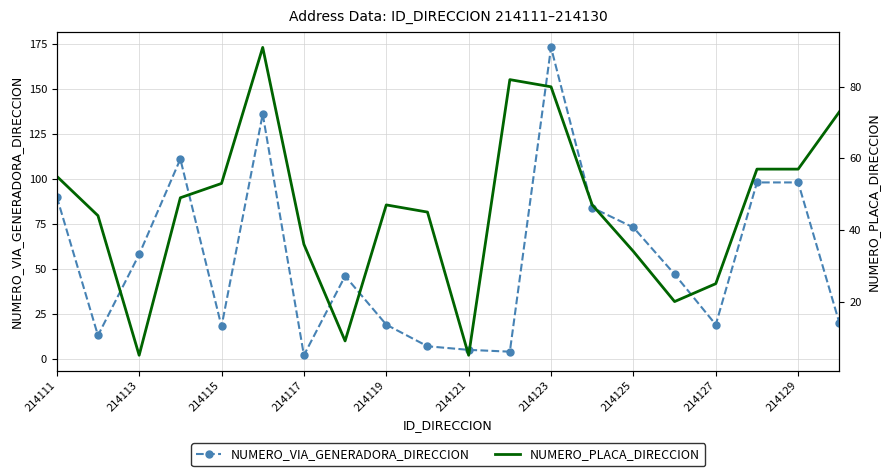

True or false: NUMERO_PLACA_DIRECCION and NUMERO_VIA_GENERADORA_DIRECCION intersect in this chart.

True